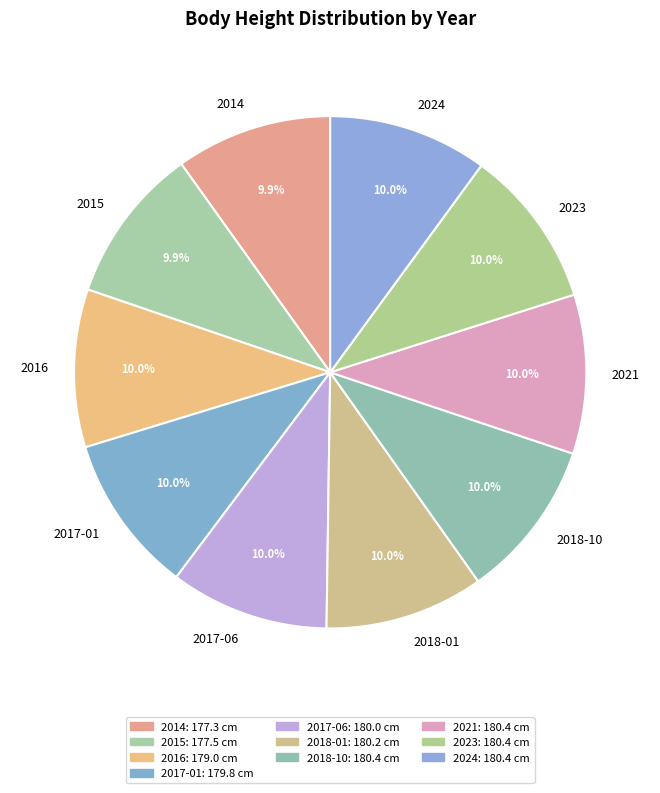

What percentage is the 2018-10 slice, to the nearest percent?

10%